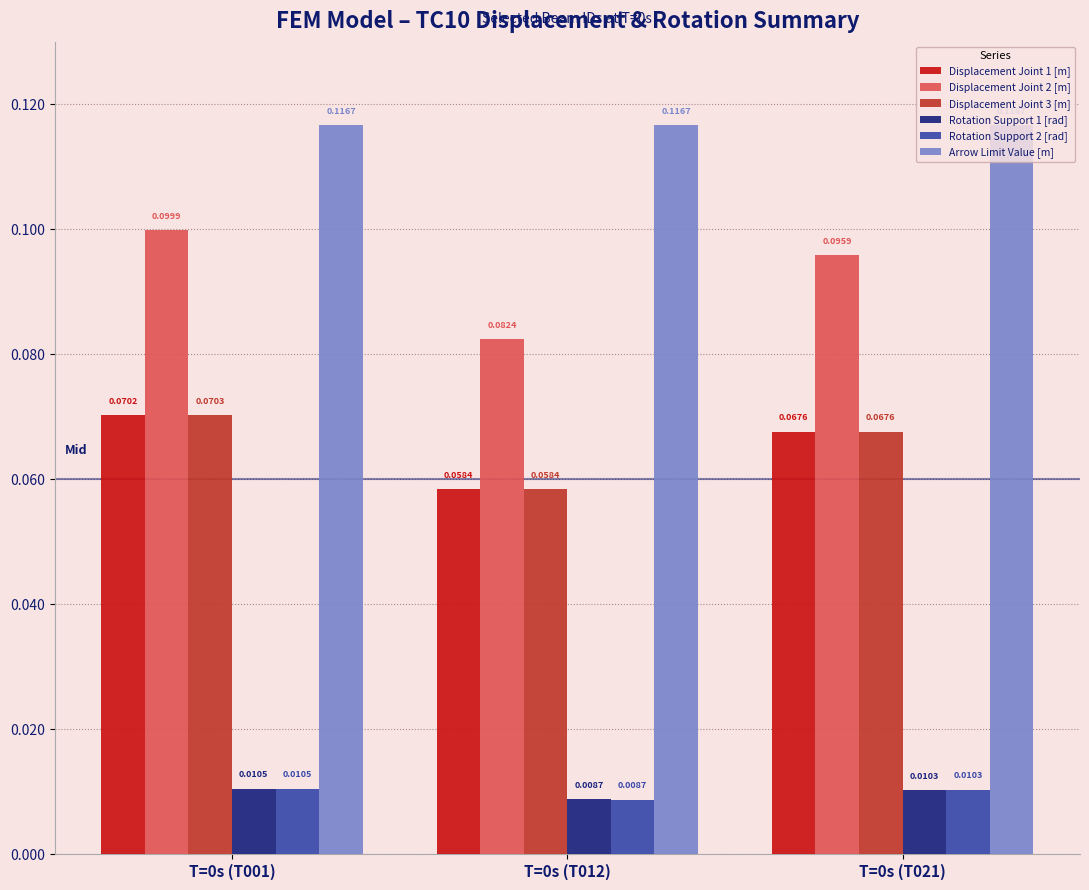

Which series has the largest total across all categories?

Arrow Limit Value [m]